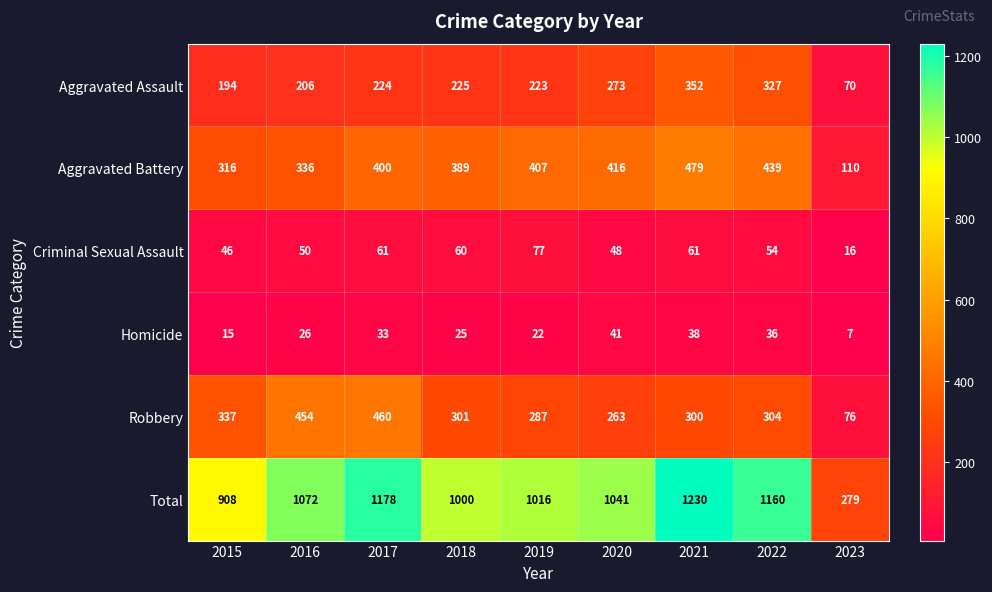

What is the sum of the Total values at 2018 and 2023?

1279